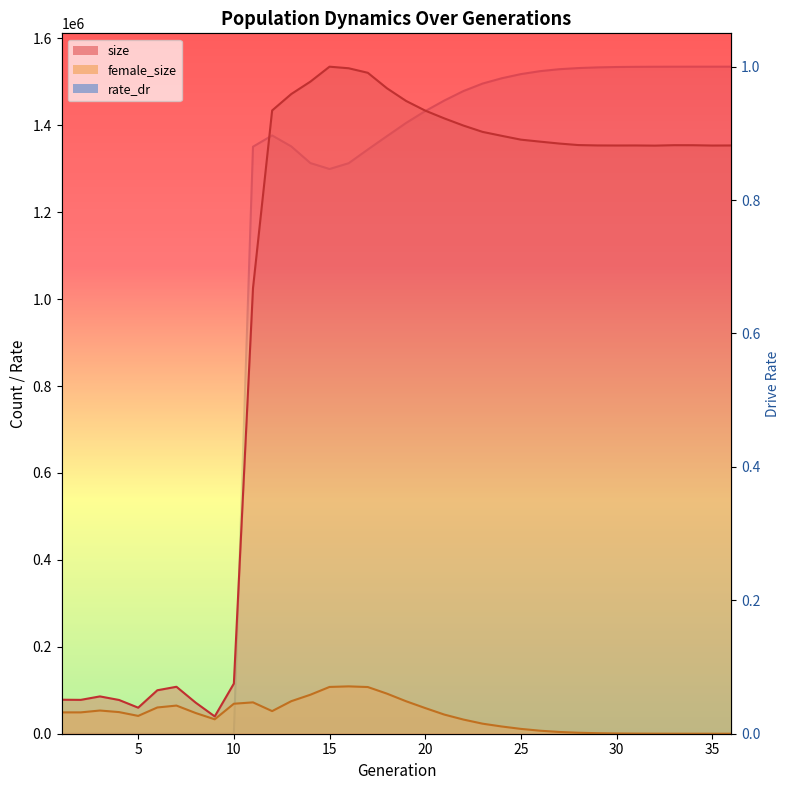

At which label is size closest to 787435?

11